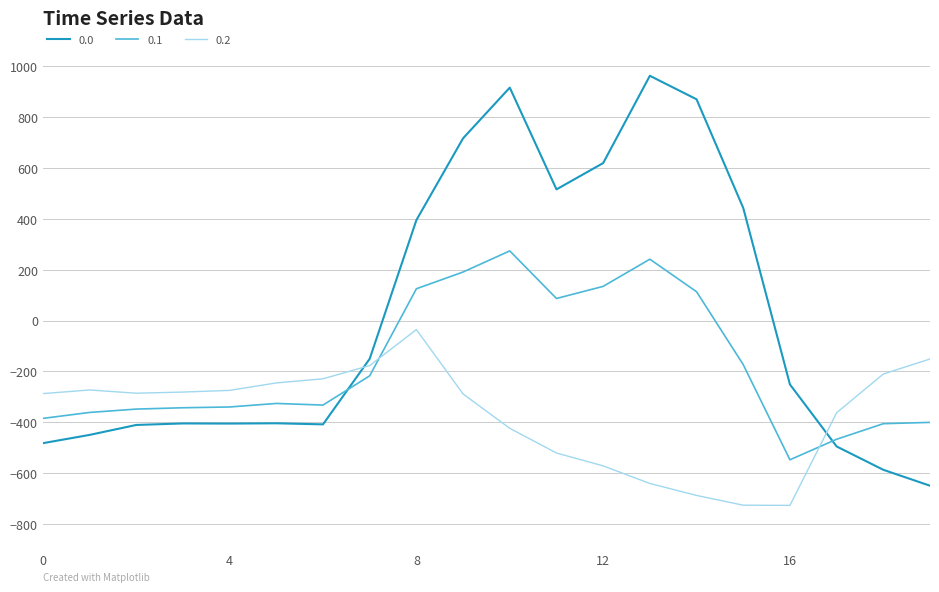

Which series ends up on top after the final intersection of 0.0 and 0.2?

0.2